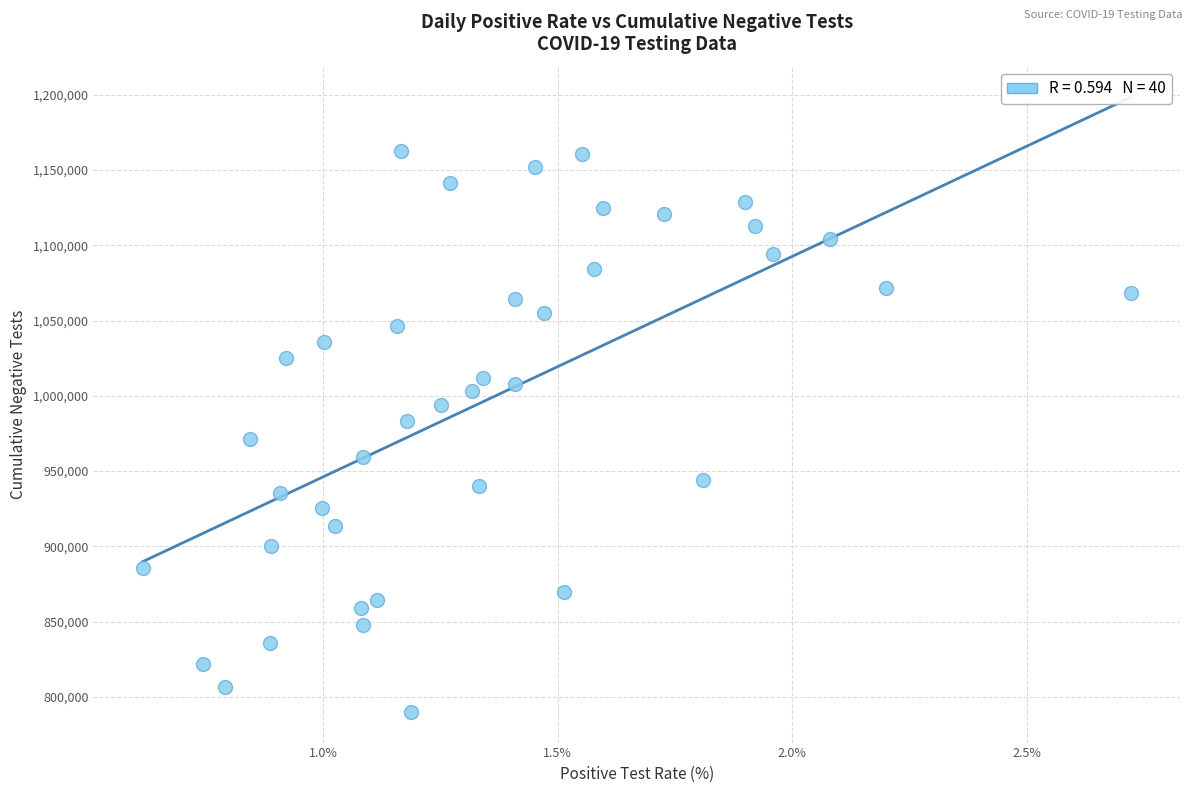

What is the range of Y values (max minus min)?

372539